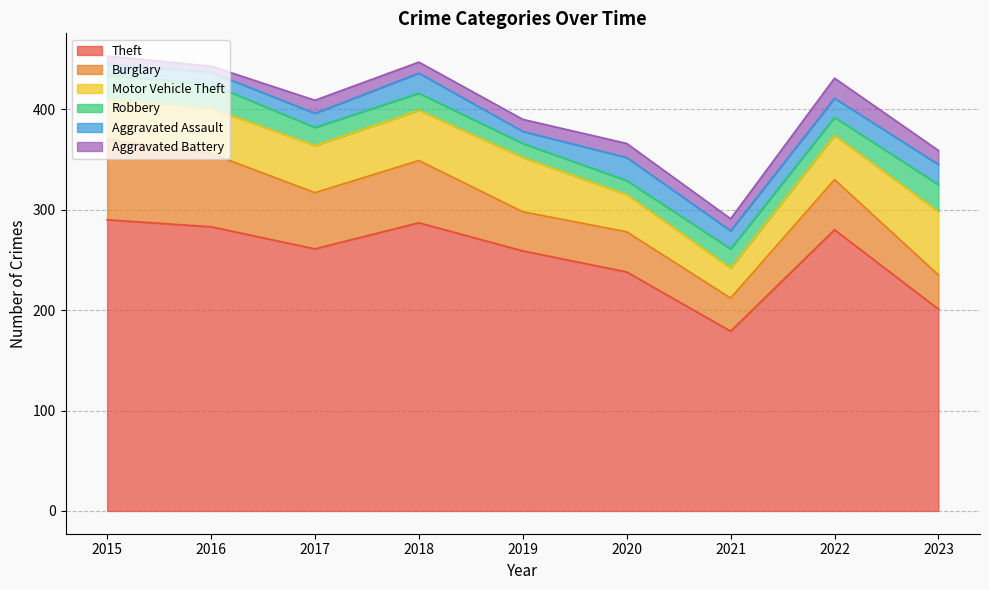

Reading left to right, extract all data points from this chart.

Theft: 2015=290	2016=283	2017=261	2018=287	2019=259	2020=238	2021=179	2022=280	2023=201
Burglary: 2015=80	2016=73	2017=56	2018=62	2019=39	2020=40	2021=33	2022=50	2023=34
Motor Vehicle Theft: 2015=40	2016=45	2017=47	2018=50	2019=54	2020=37	2021=30	2022=44	2023=63
Robbery: 2015=24	2016=24	2017=18	2018=17	2019=14	2020=14	2021=19	2022=18	2023=27
Aggravated Assault: 2015=11	2016=12	2017=14	2018=20	2019=12	2020=23	2021=18	2022=19	2023=20
Aggravated Battery: 2015=8	2016=6	2017=13	2018=11	2019=12	2020=14	2021=12	2022=20	2023=14